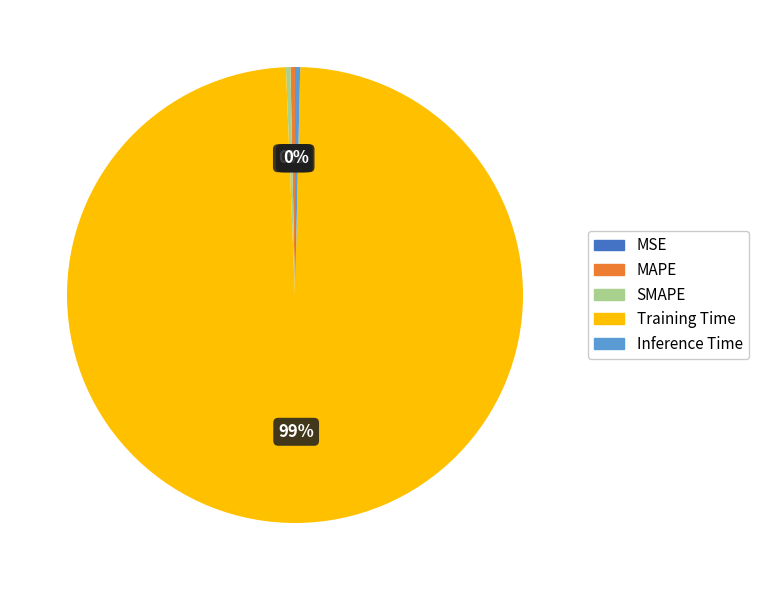

The SMAPE slice represents 9% of the pie. True or false?

False